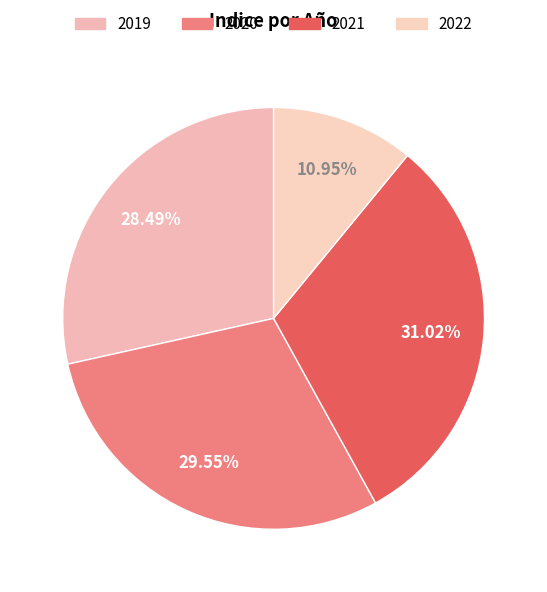

Is there a majority slice in this chart?

No